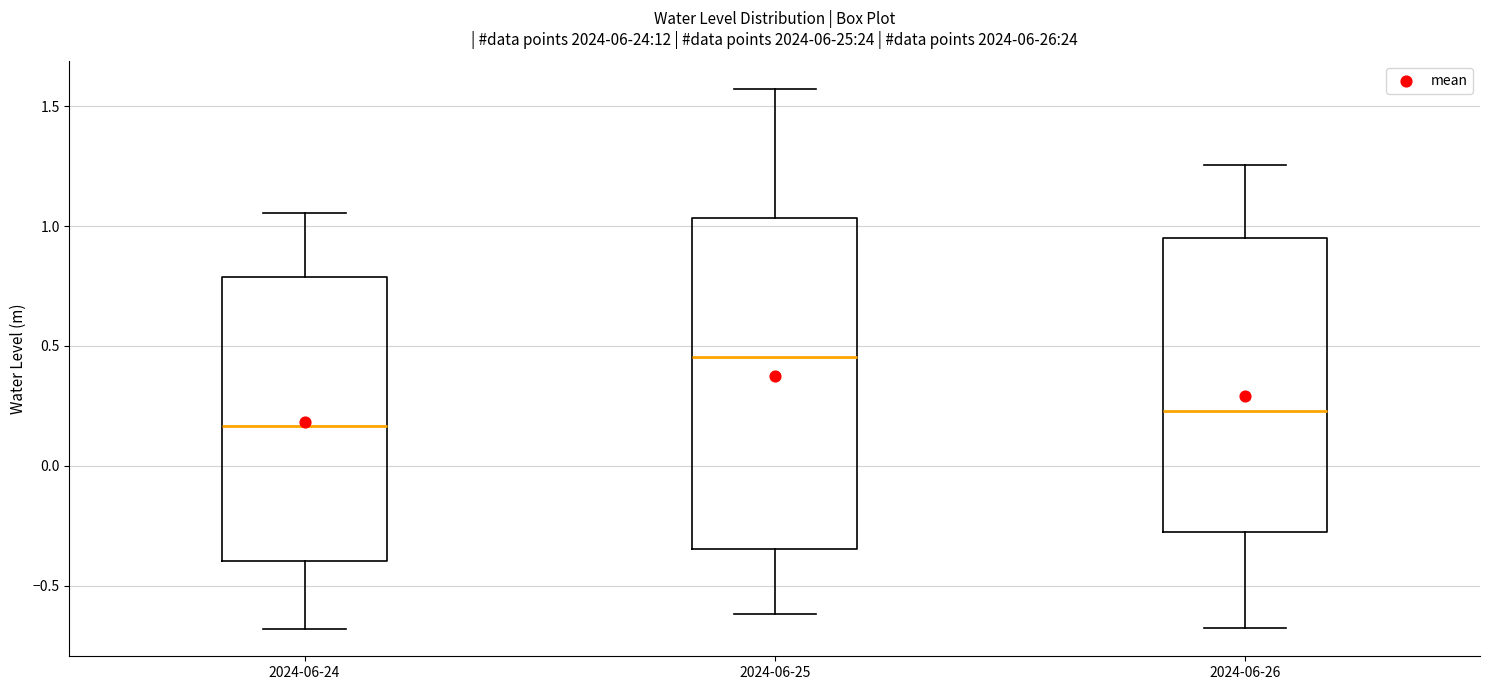

Which box has the highest median line?

2024-06-25